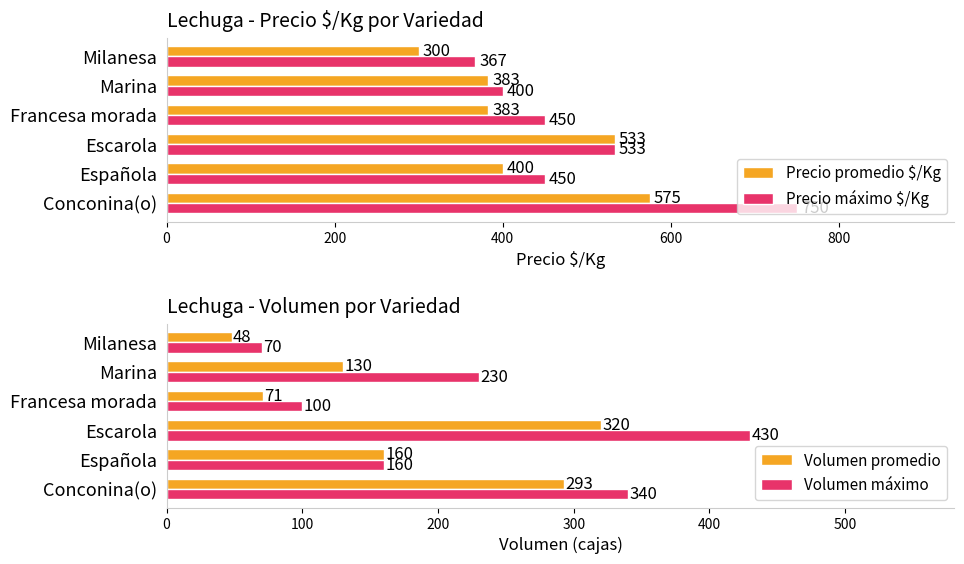

Where is Precio promedio $/Kg nearest to the value 437?

Española